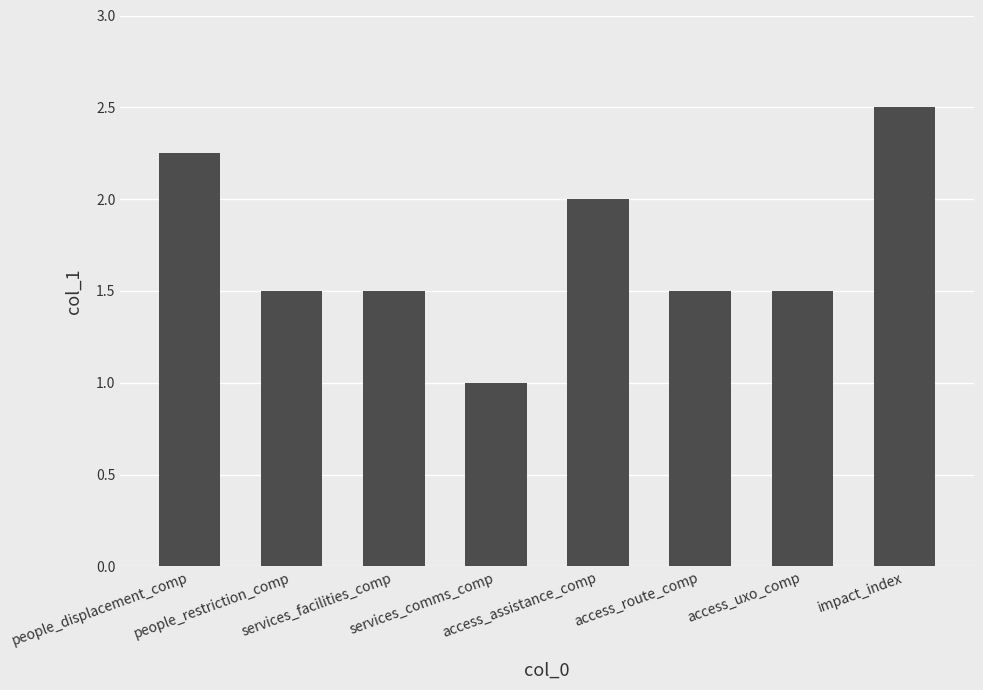

What is the difference between the values at services_comms_comp and impact_index?

1.5